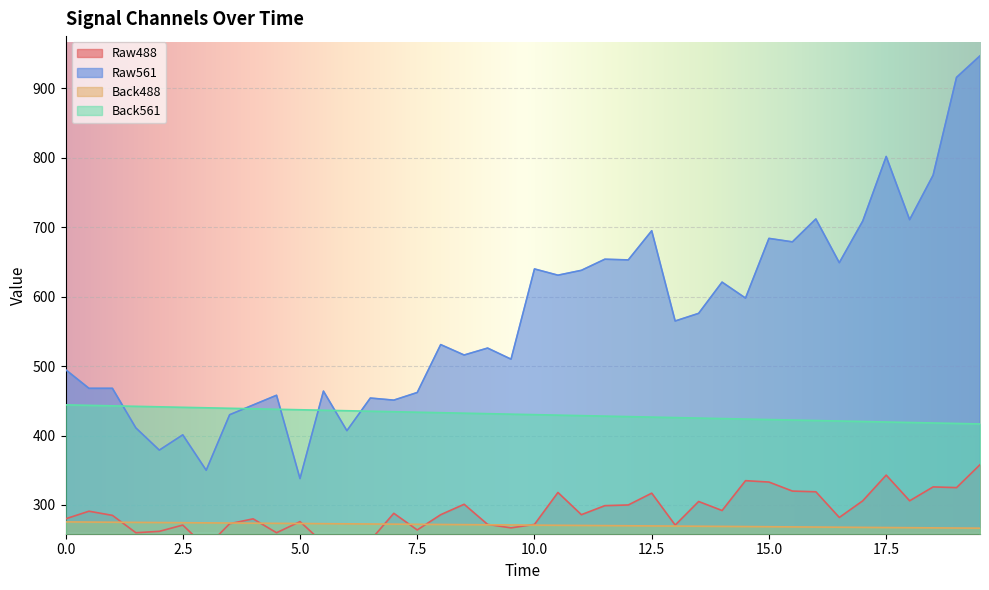

What is the highest value of the Back561 series?

444.2